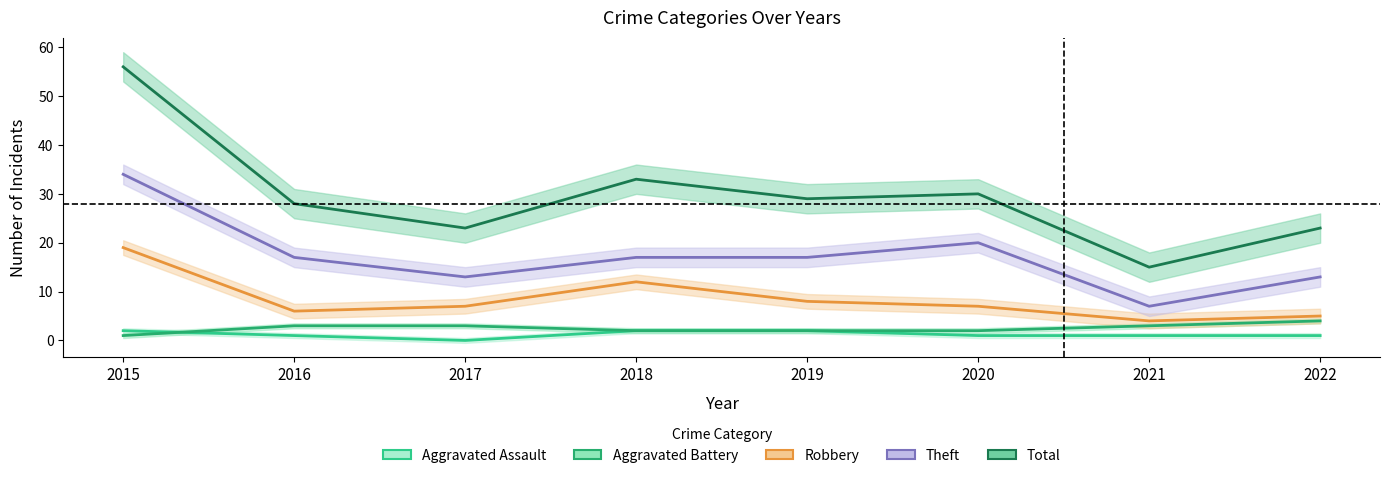

How many data points in Aggravated Assault are less than 1?

1